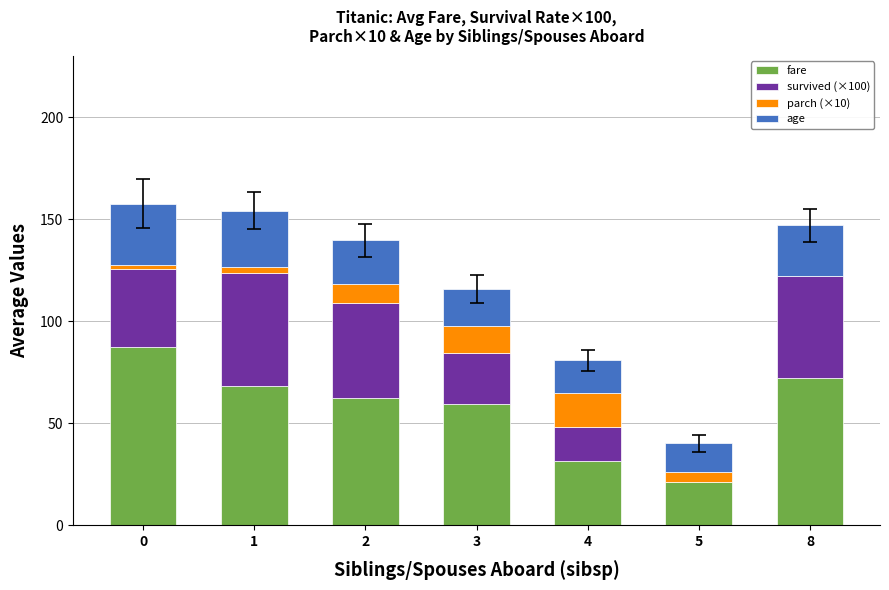

The fare series shows 46.4 at 8. True or false?

False